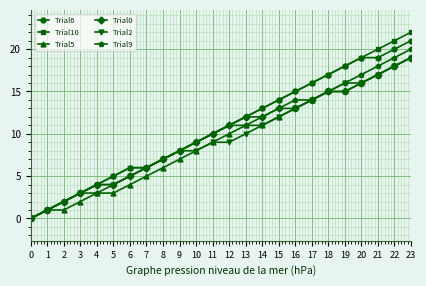

Does the chart display data point markers on the line(s)?

Yes